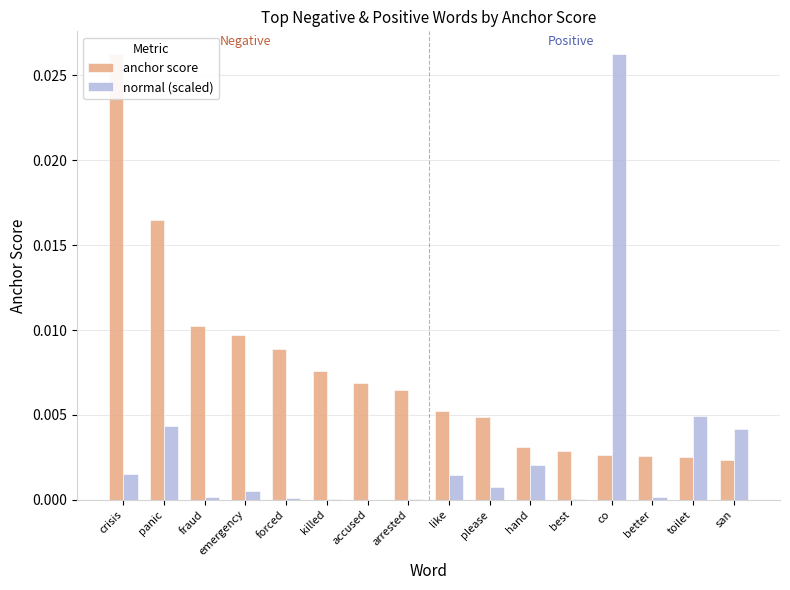

List the labels in order of normal (scaled) value, smallest first.

accused, killed, best, arrested, forced, fraud, better, emergency, please, like, crisis, hand, san, panic, toilet, co